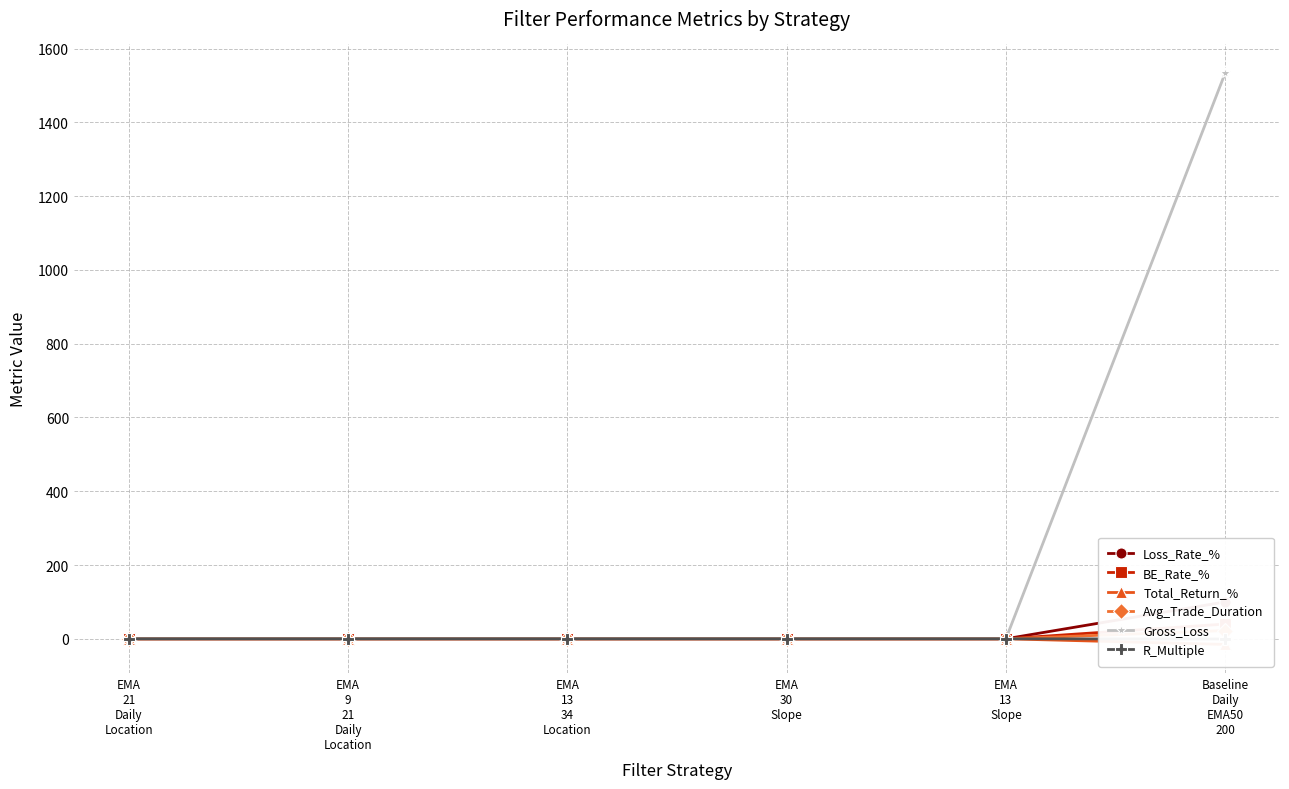

What is the sum of all Gross_Loss values?

1533.8